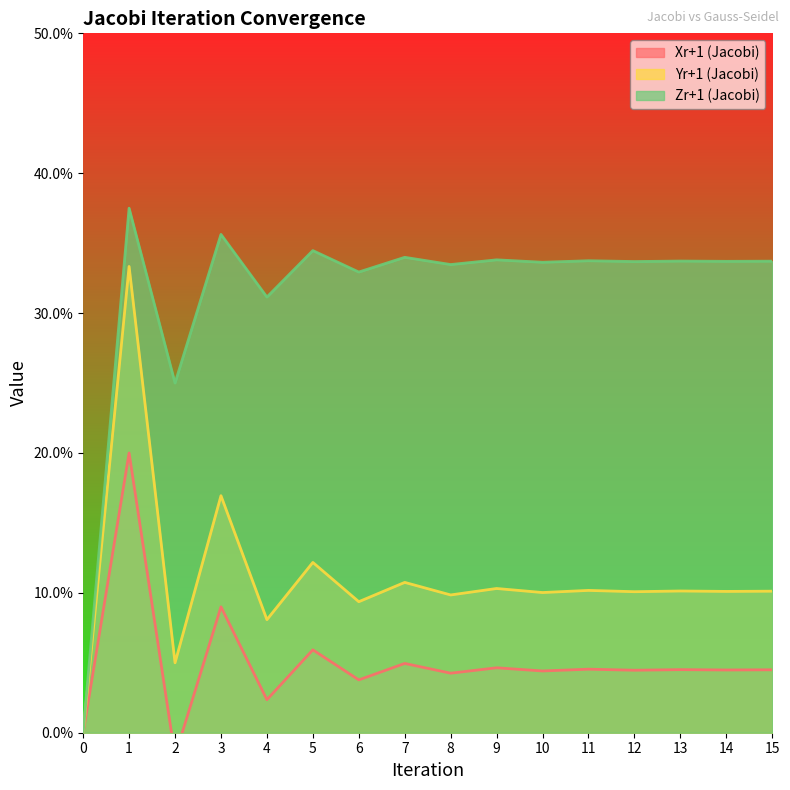

Between 15 and 4, which is larger?

15